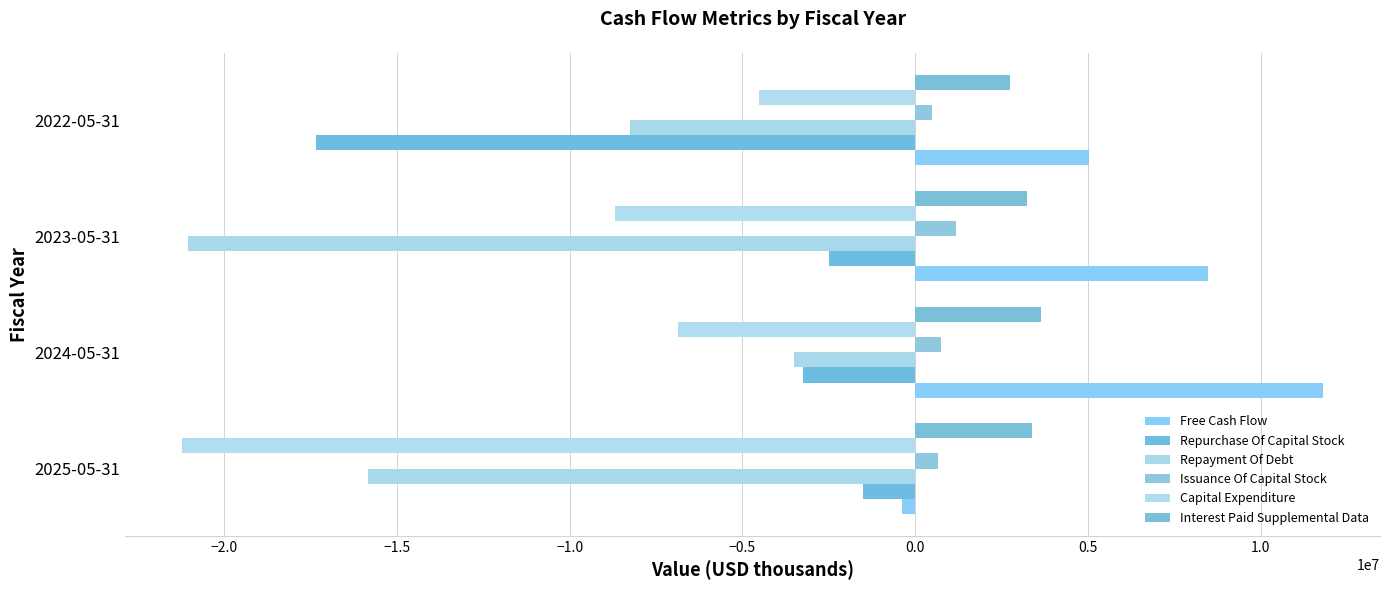

How many values in the Repayment Of Debt series are below -8250000?

2